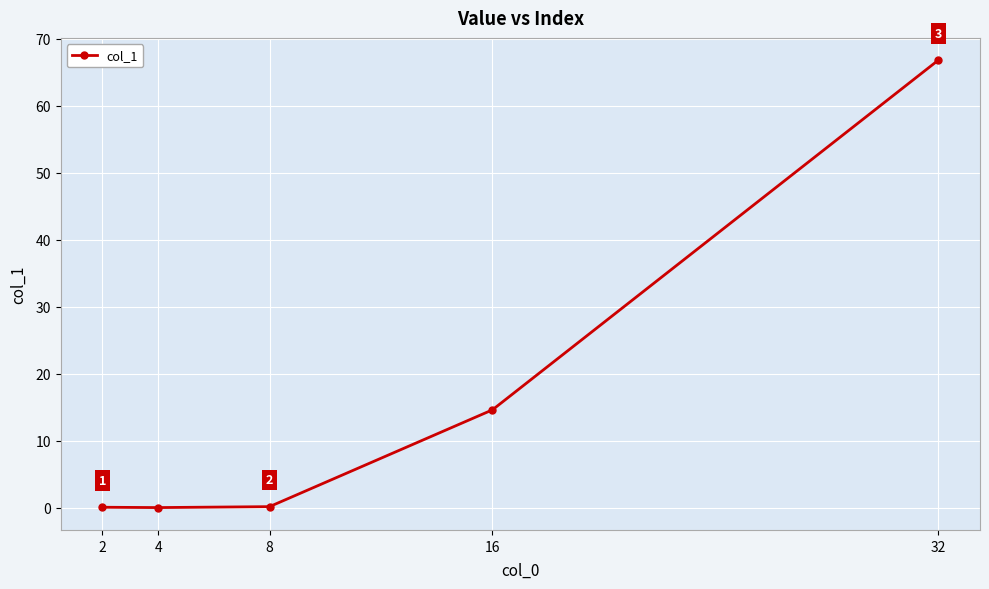

Count the number of data series in this chart.

1